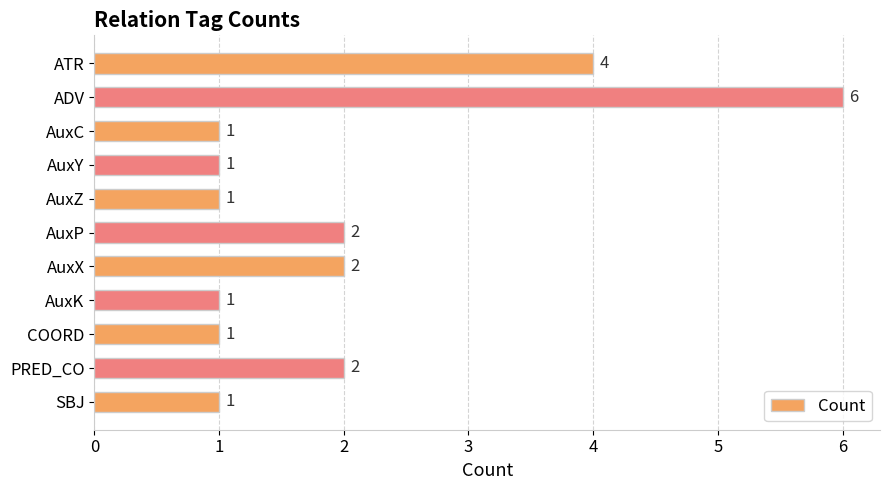

What is the average value?

2